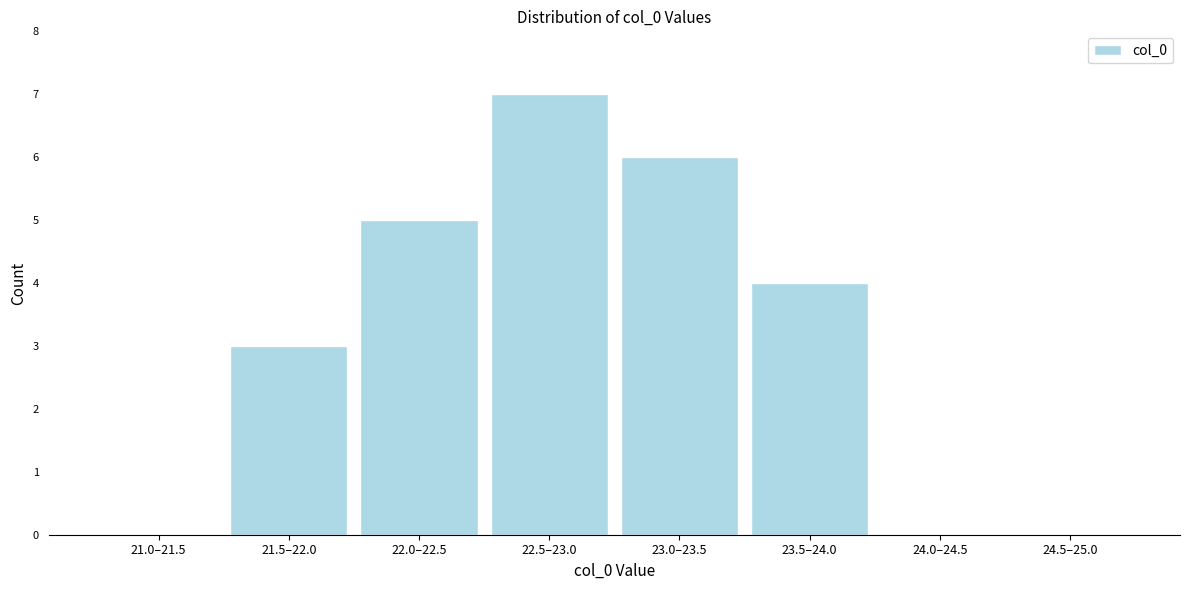

Reading left to right, extract all data points from this chart.

21.0–21.5=0	21.5–22.0=3	22.0–22.5=5	22.5–23.0=7	23.0–23.5=6	23.5–24.0=4	24.0–24.5=0	24.5–25.0=0